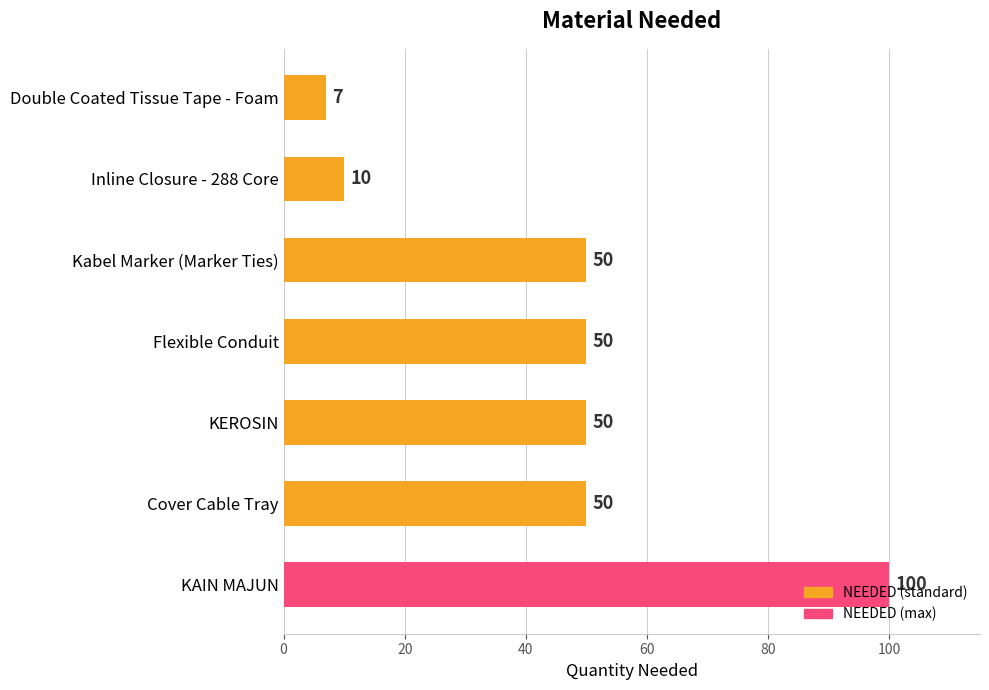

Does the chart contain stacked bars?

No